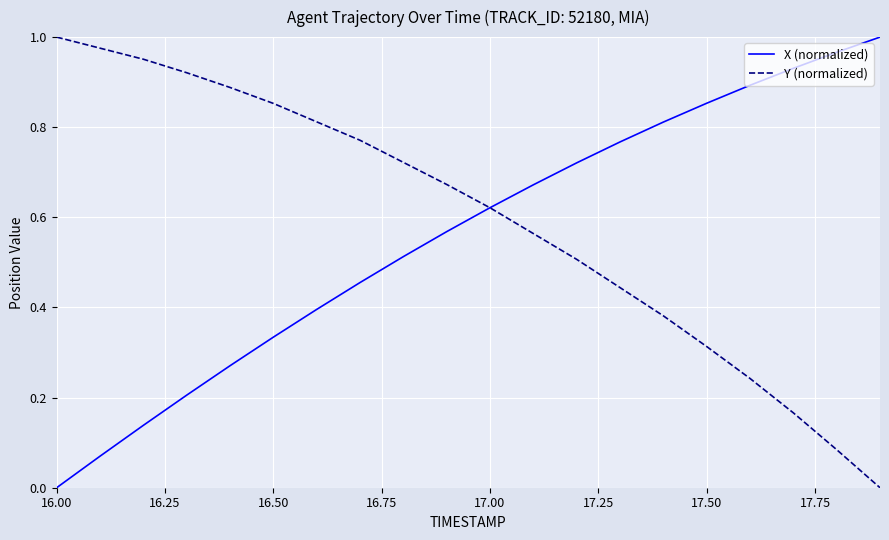

What are all the series names shown in the legend?

X (normalized), Y (normalized)